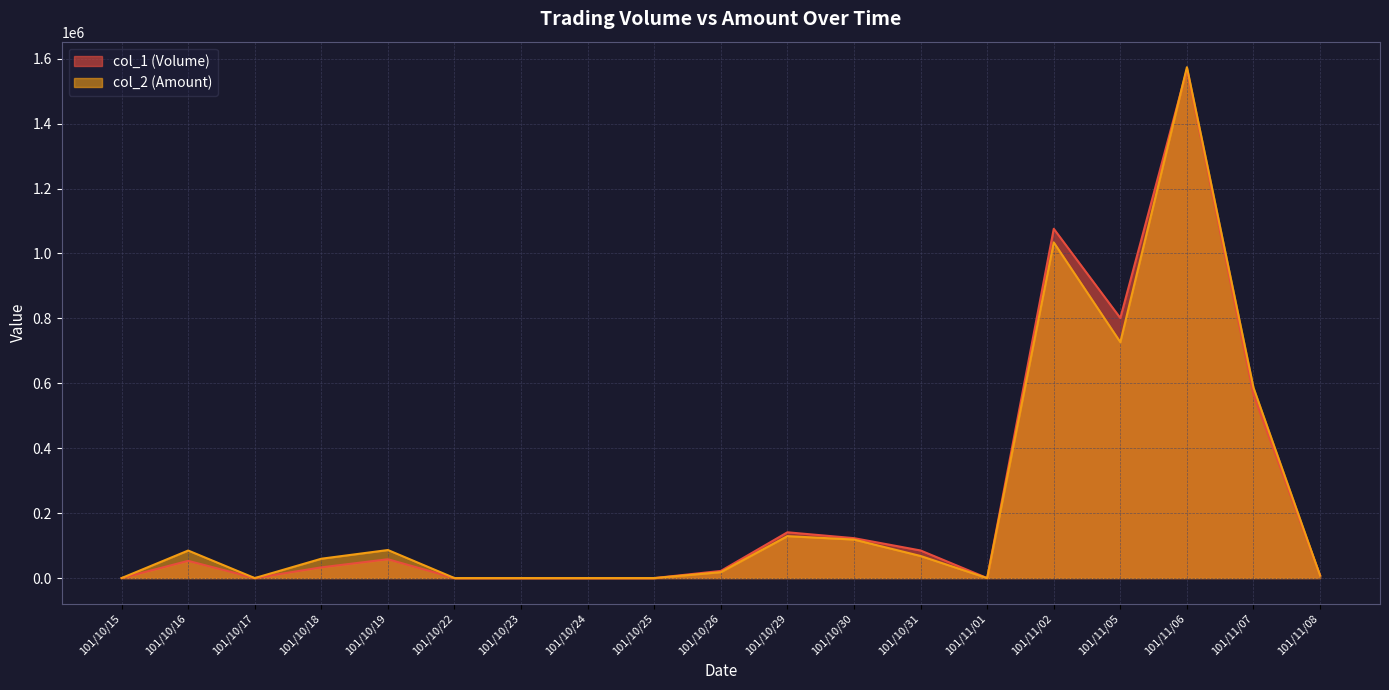

The value of col_1 (Volume) at 101/10/16 is 53000. True or false?

True